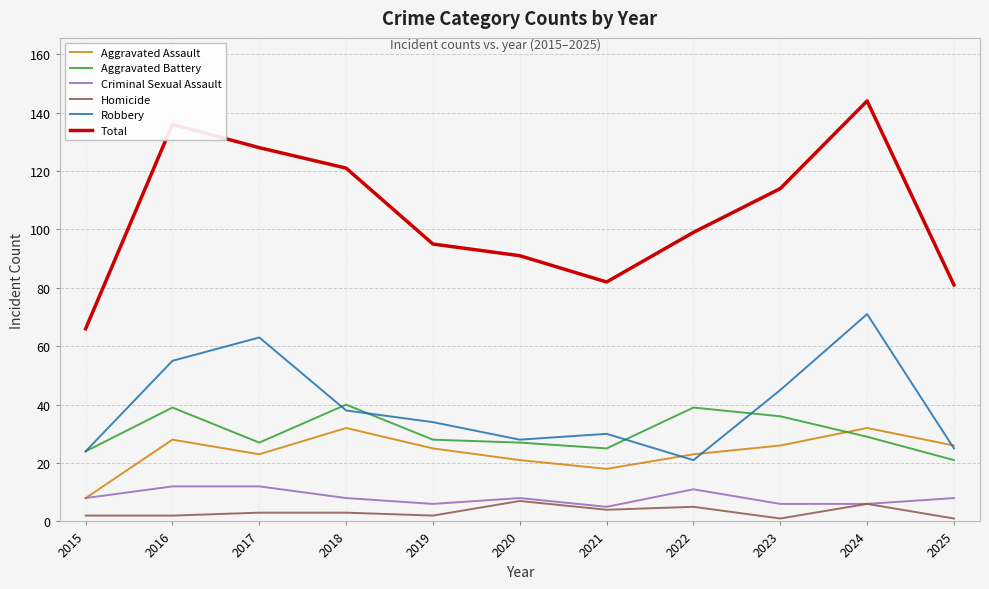

What is the highest value of the Criminal Sexual Assault series?

12